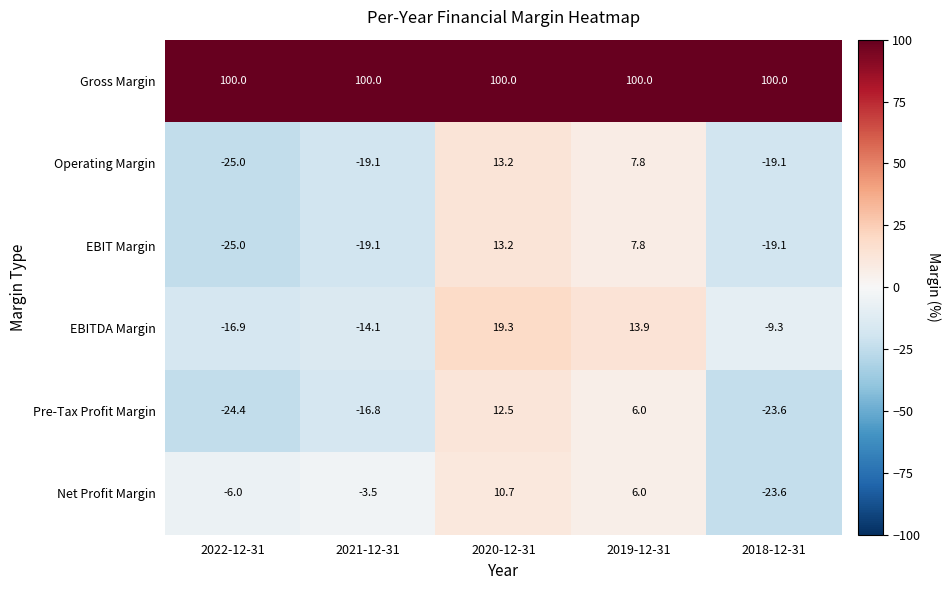

List the labels in order of Pre-Tax Profit Margin value, largest first.

2020-12-31, 2019-12-31, 2021-12-31, 2018-12-31, 2022-12-31